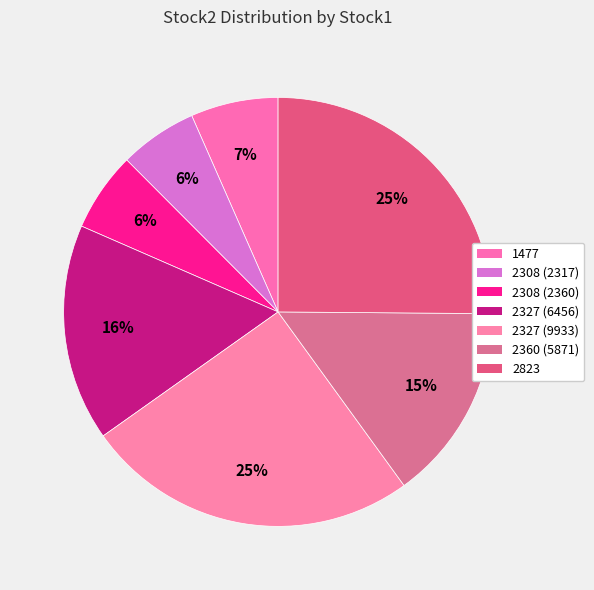

To the nearest percent, what portion does 2823 represent?

25%